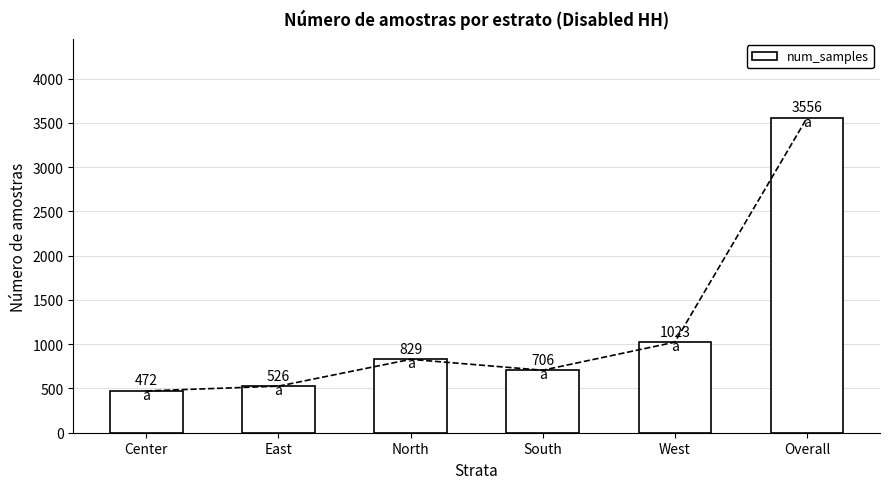

What is the sum of all values?

7112